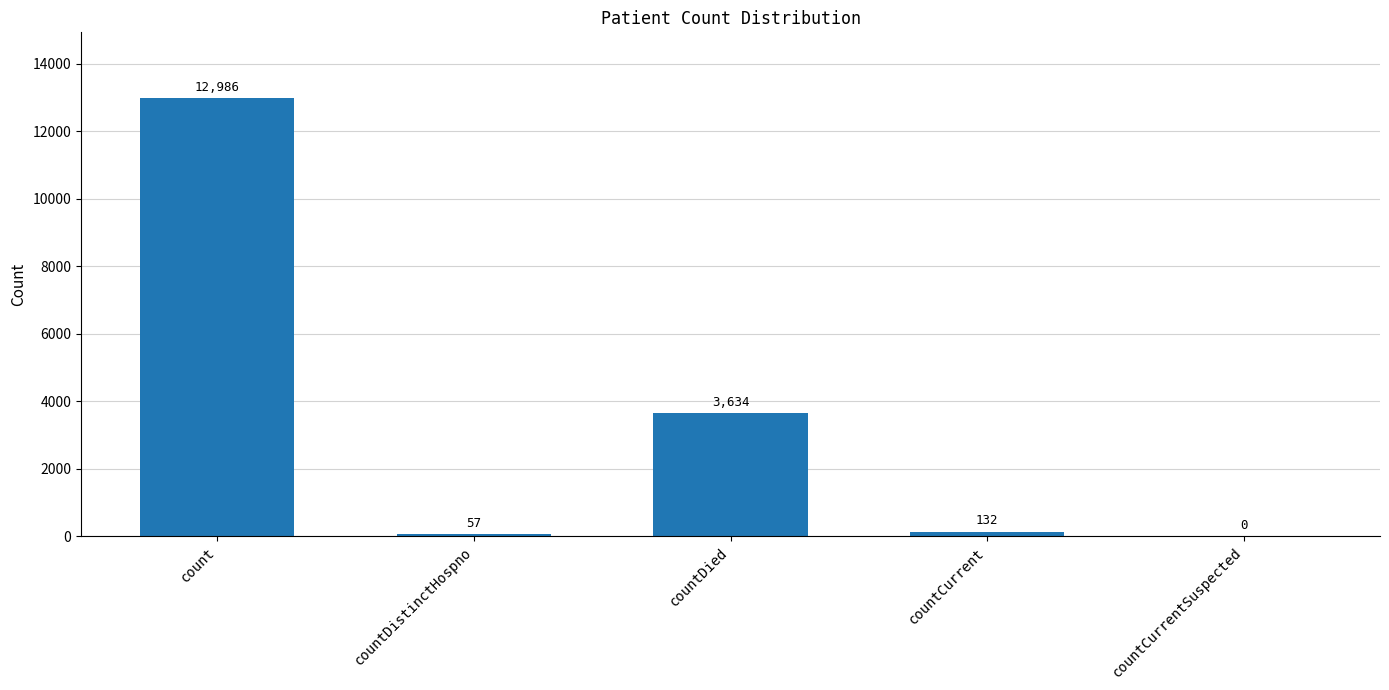

Reading left to right, transcribe all the data shown in this chart.

count=12986	countDistinctHospno=57	countDied=3634	countCurrent=132	countCurrentSuspected=0